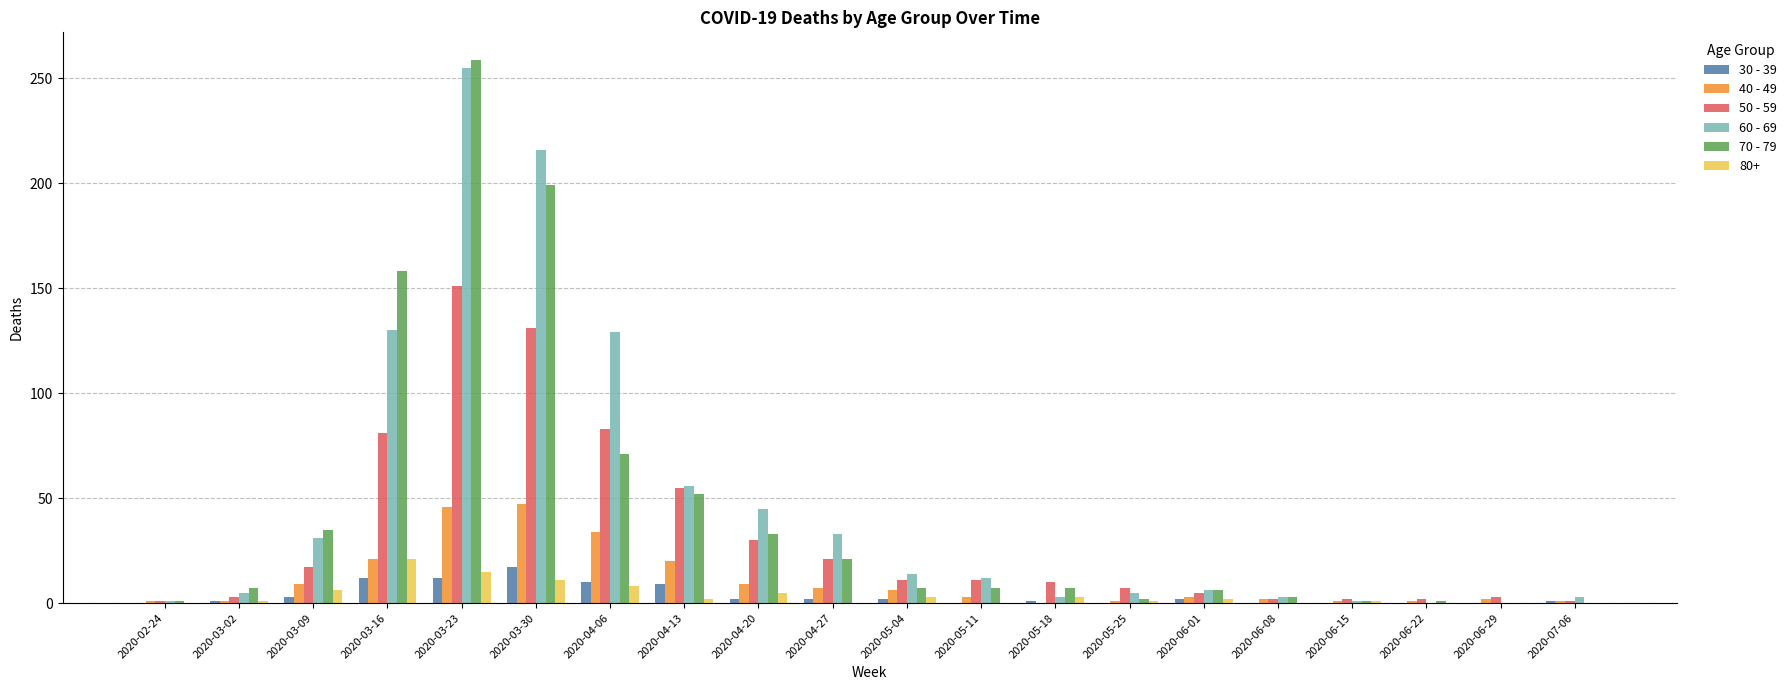

How many series are shown in this chart?

6